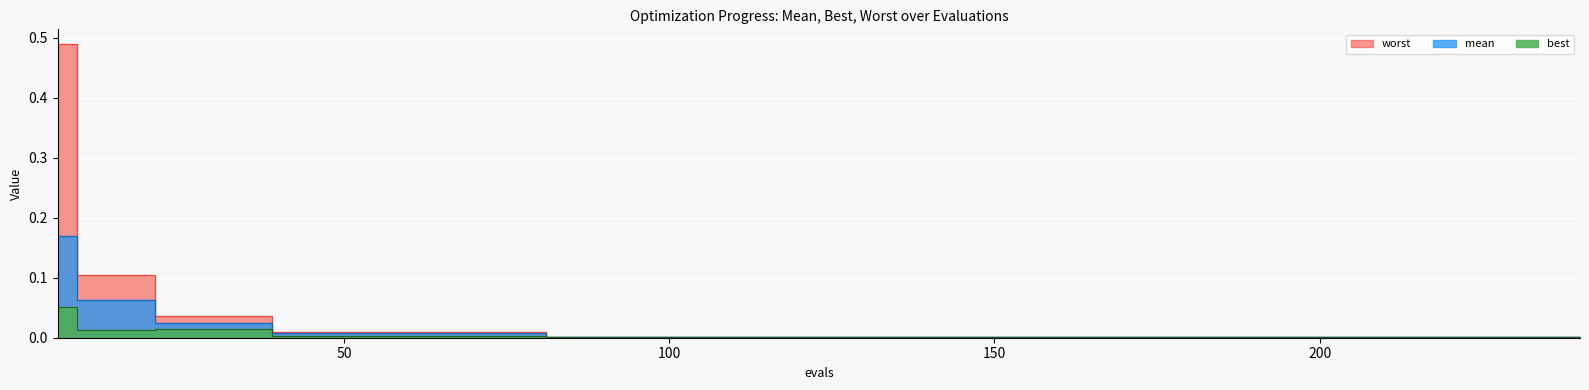

What are all the series names shown in the legend?

mean, best, worst